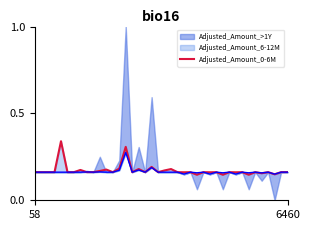

What is the sum of all values?

6.9